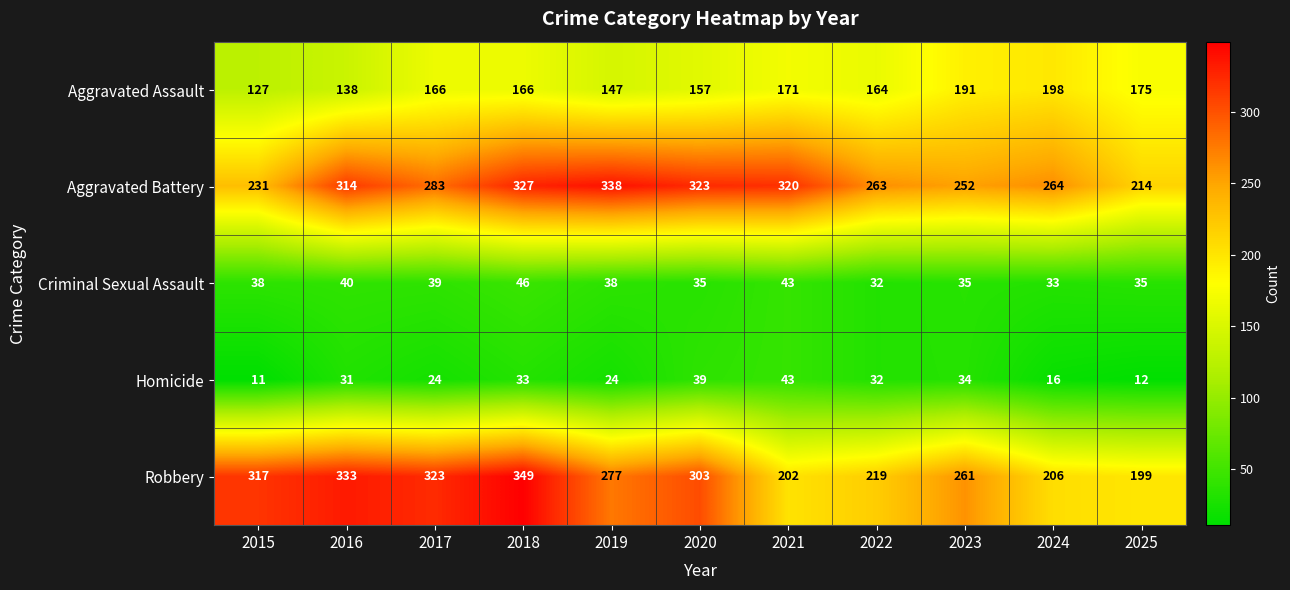

True or false: Homicide has a value of 7 at 2018.

False